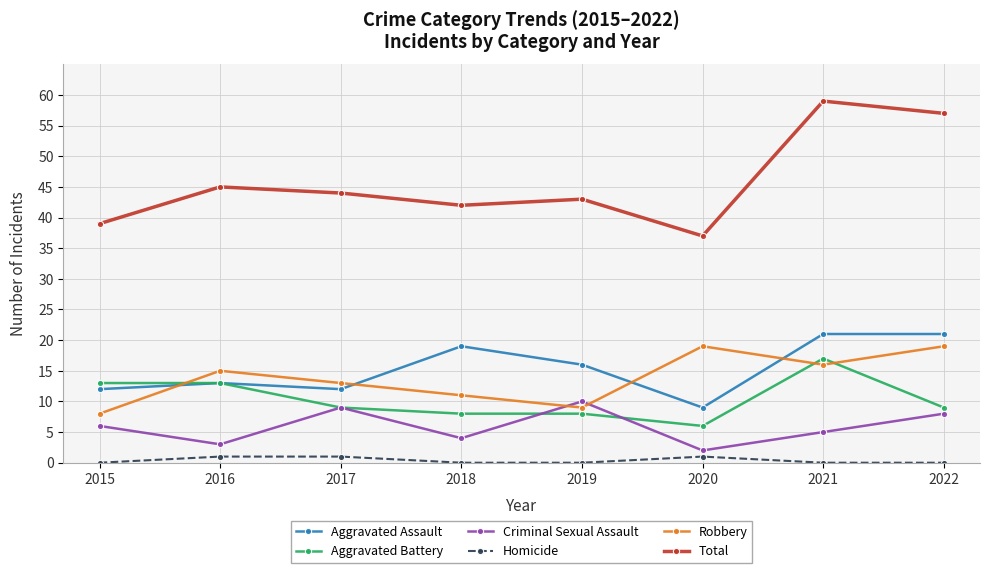

Which series has the largest total across all categories?

Total